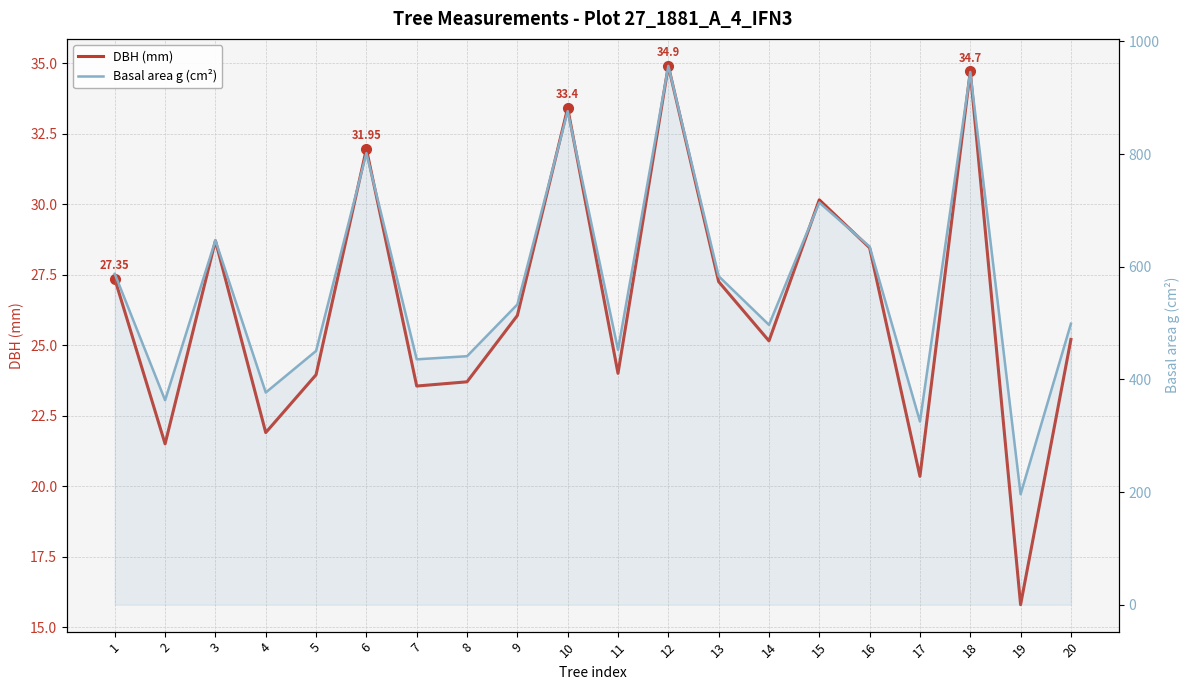

At which label does Basal area g (cm²) reach its minimum?

19